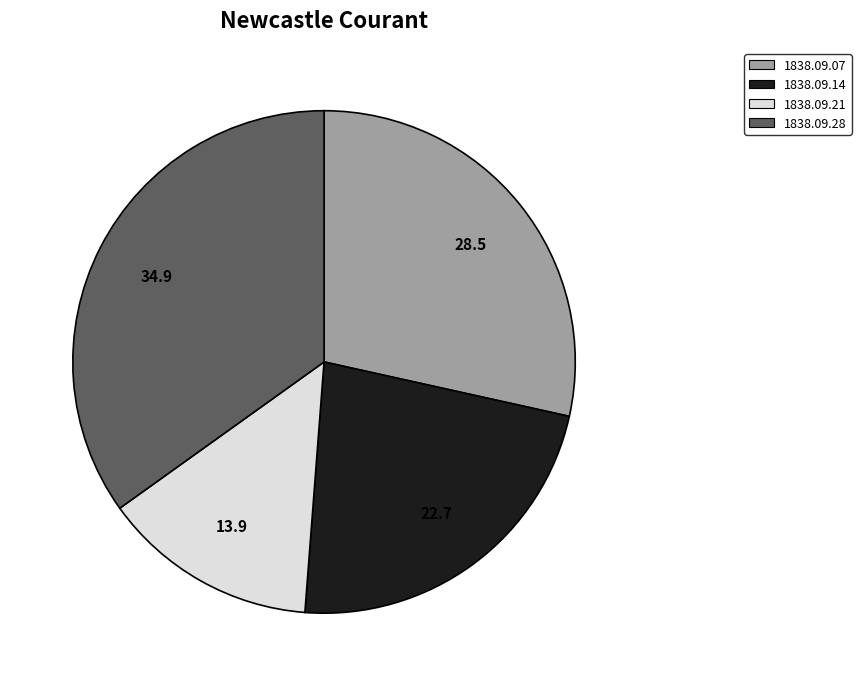

Rank the categories by value from highest to lowest.

1838.09.28, 1838.09.07, 1838.09.14, 1838.09.21